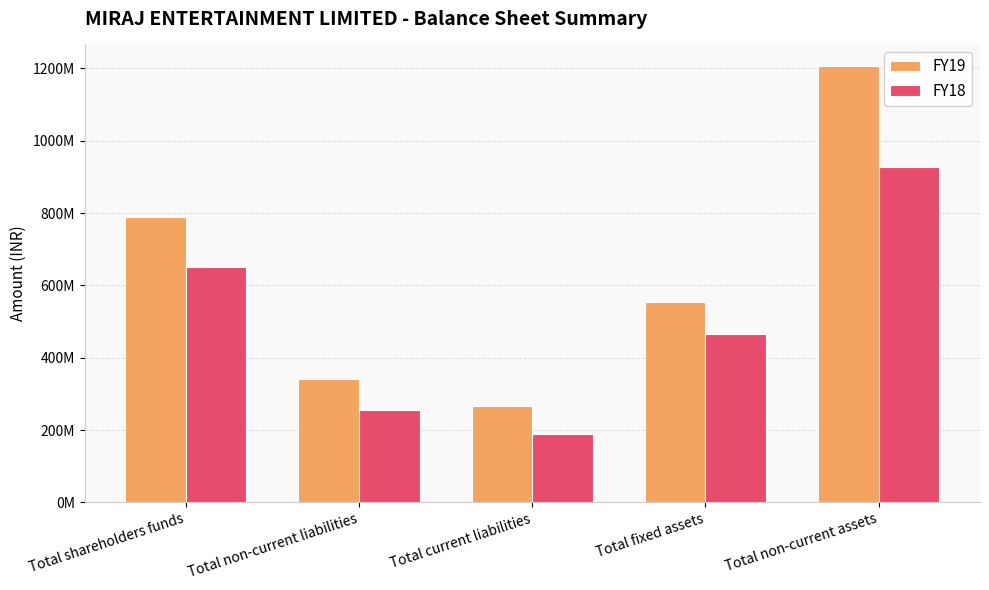

Where does the FY18 series first go above 464408085?

Total shareholders funds